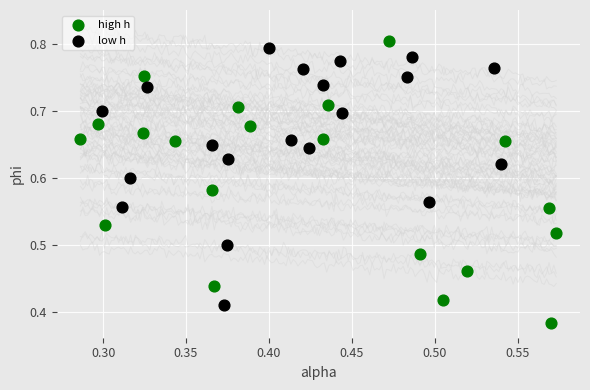

Which series reaches the maximum Y coordinate?

high h